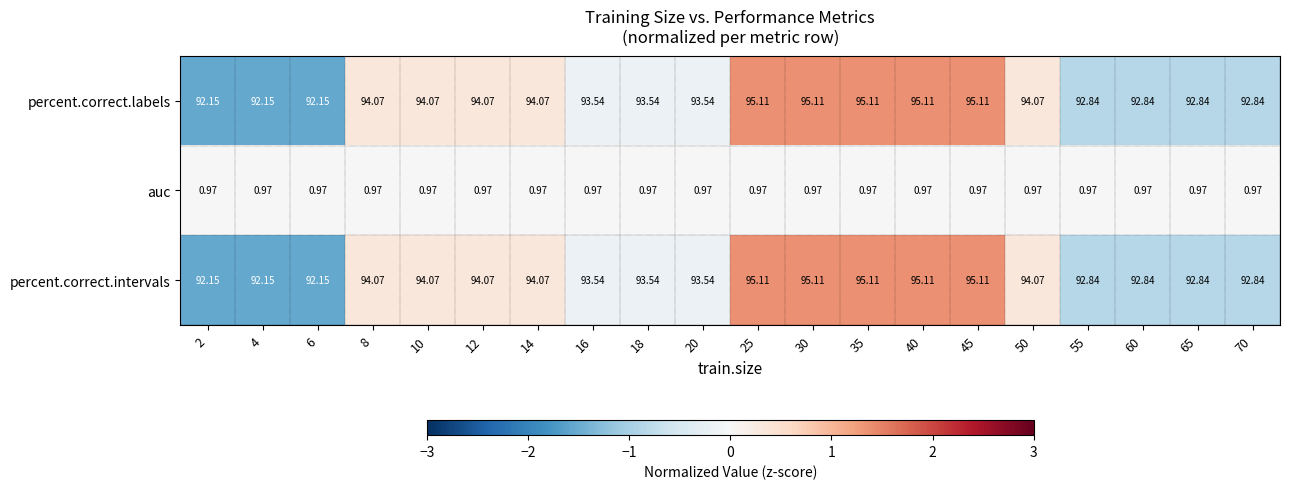

Is the value of auc at 45 greater than the value of percent.correct.intervals at 45?

No